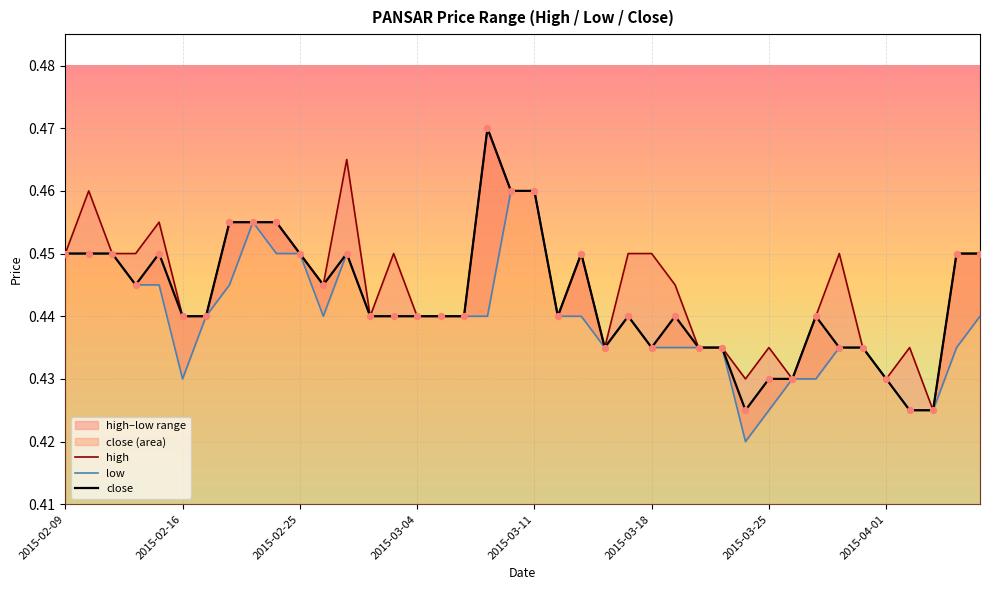

Which series has the widest spread of Y values?

high